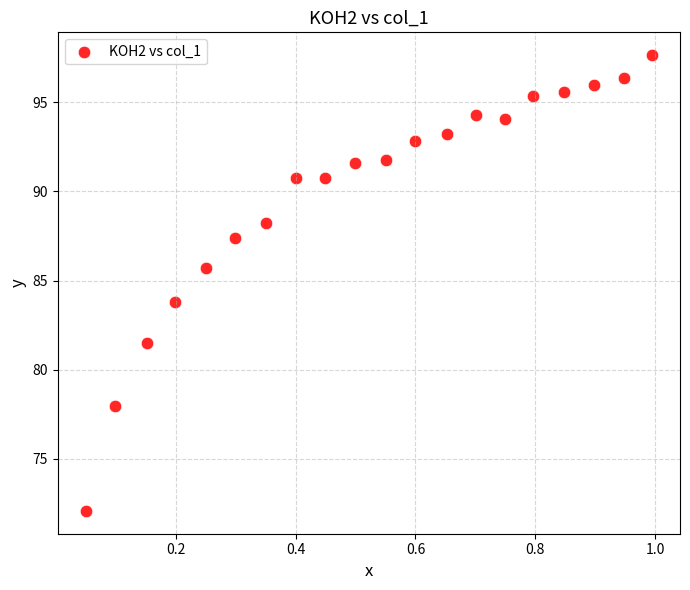

What is the range of X values (max minus min)?

0.9